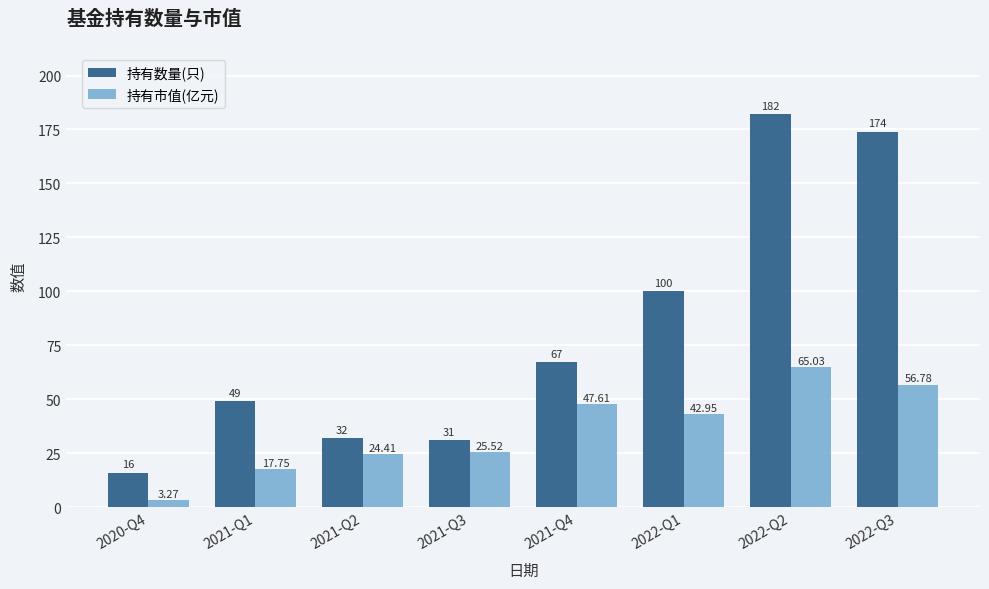

Which series has the widest spread of values?

持有数量(只)